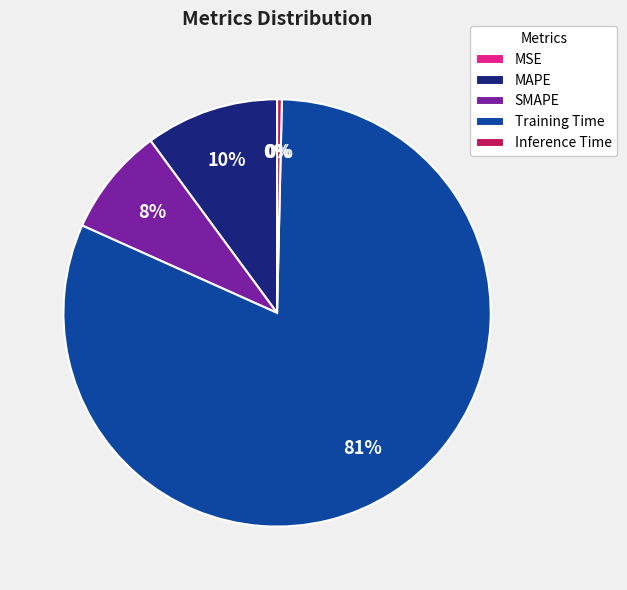

Which slice is the largest?

Training Time